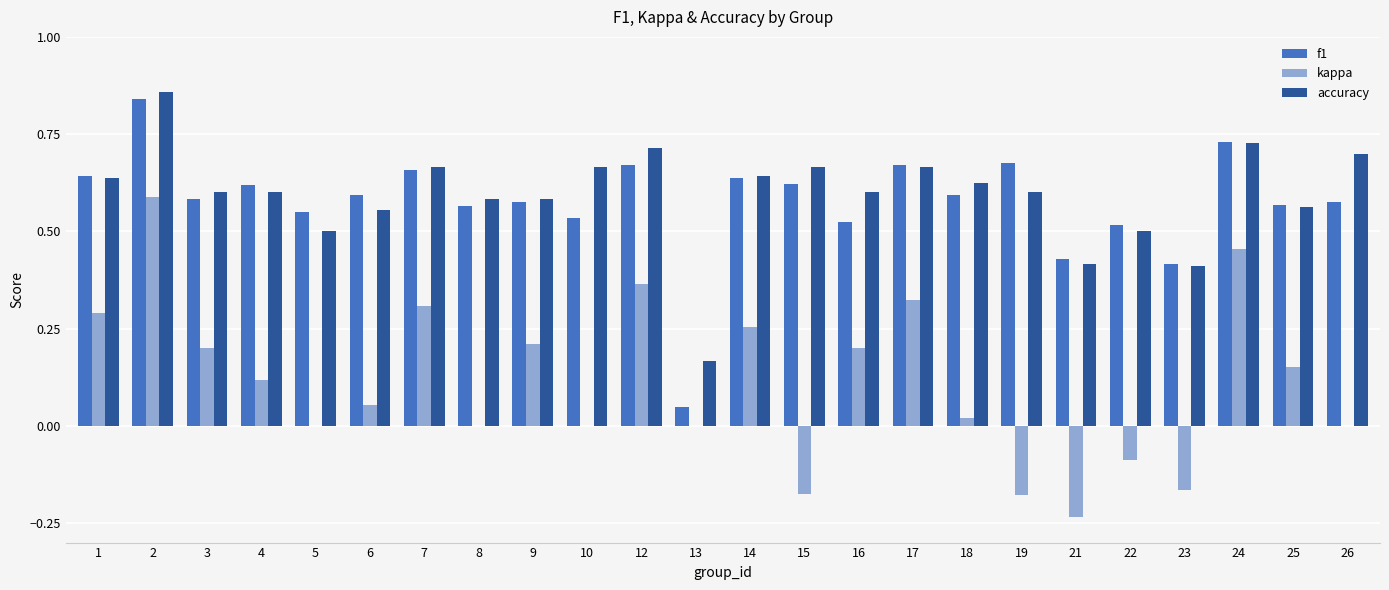

The f1 series shows 1.1 at 1. True or false?

False